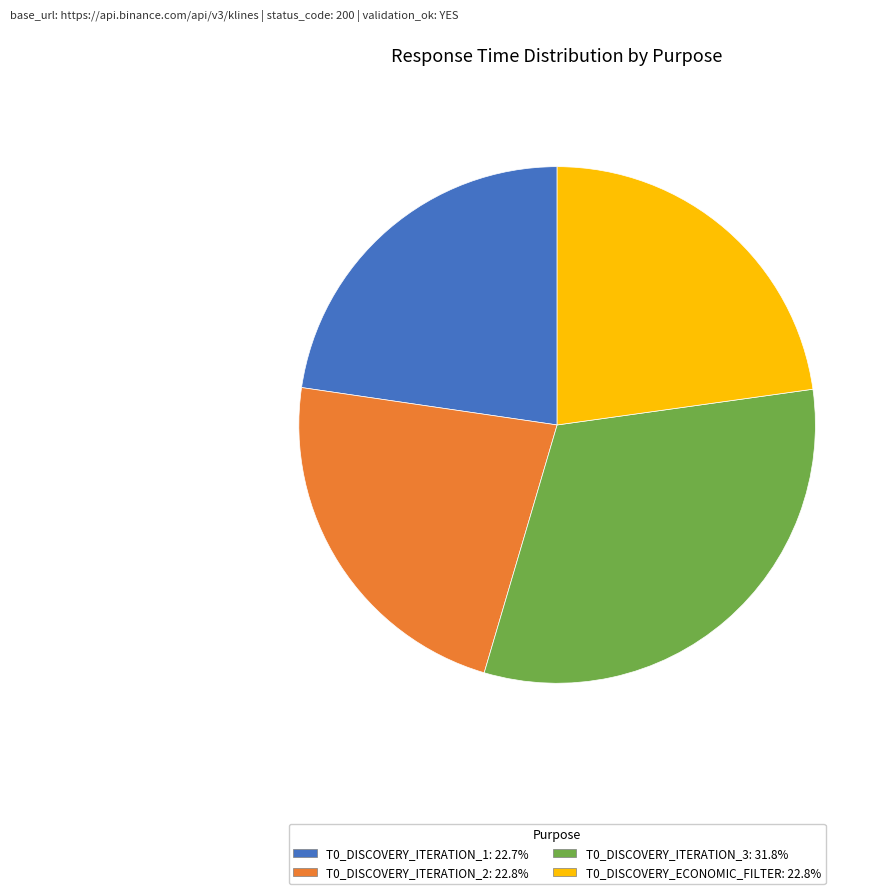

Is there a majority slice in this chart?

No